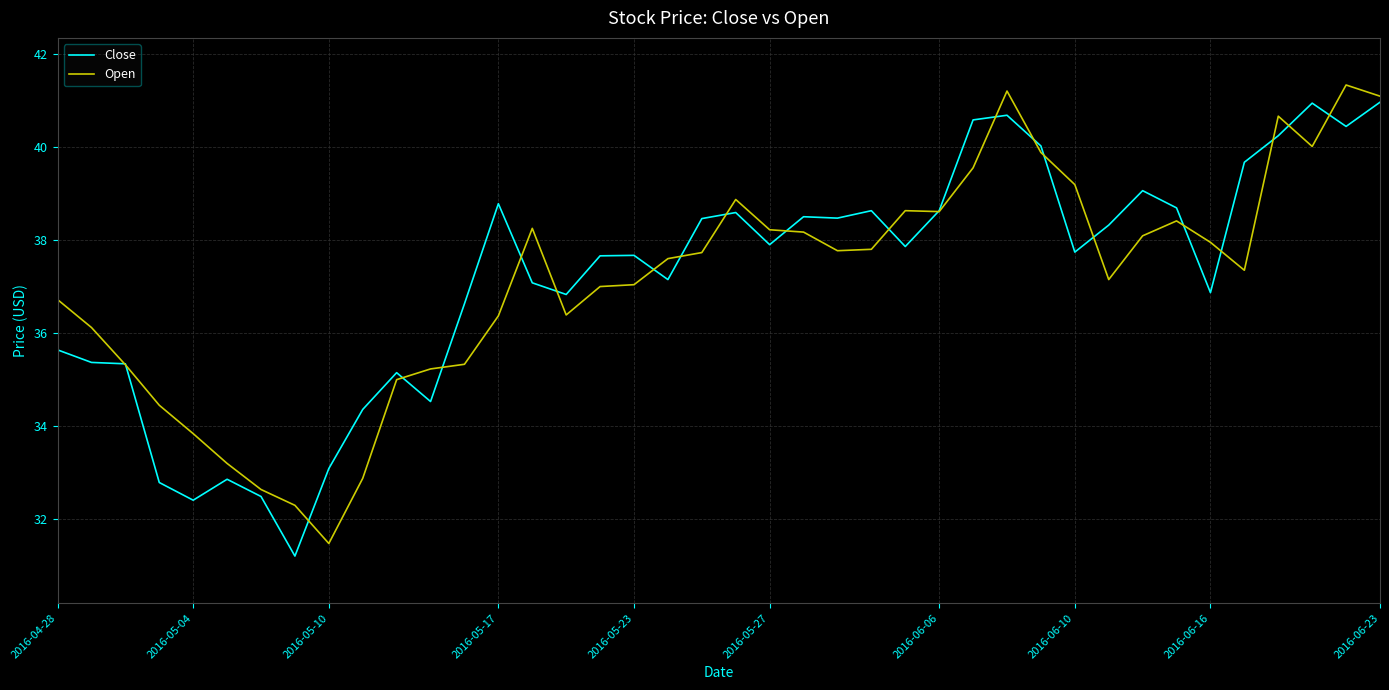

What is the minimum value shown in the chart?

31.2